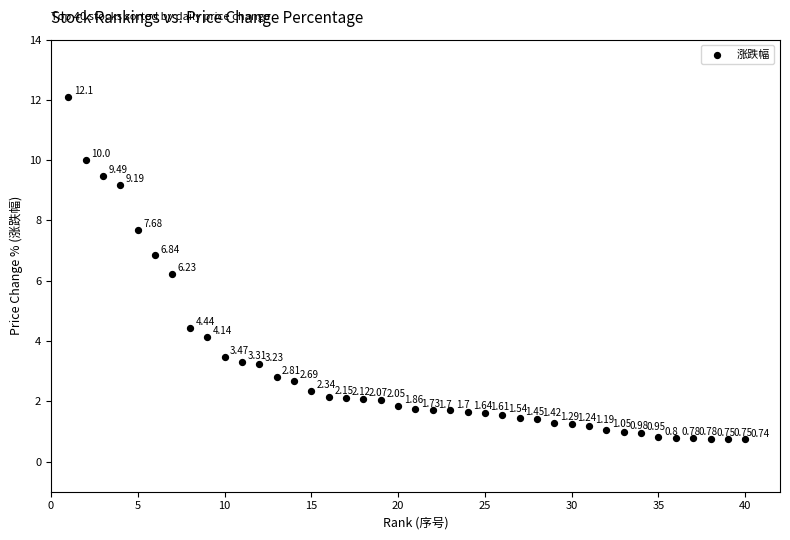

What is the range of X values (max minus min)?

39.0